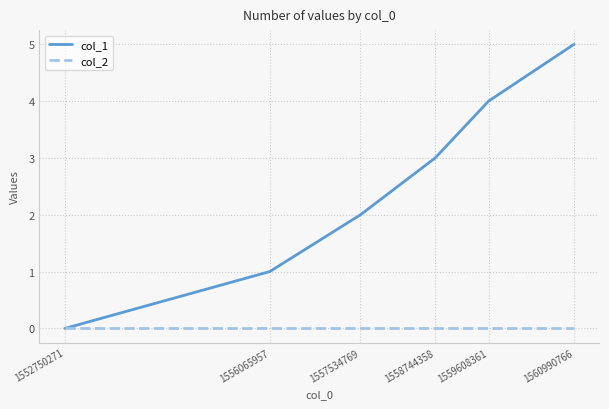

Which series has the widest spread of values?

col_1